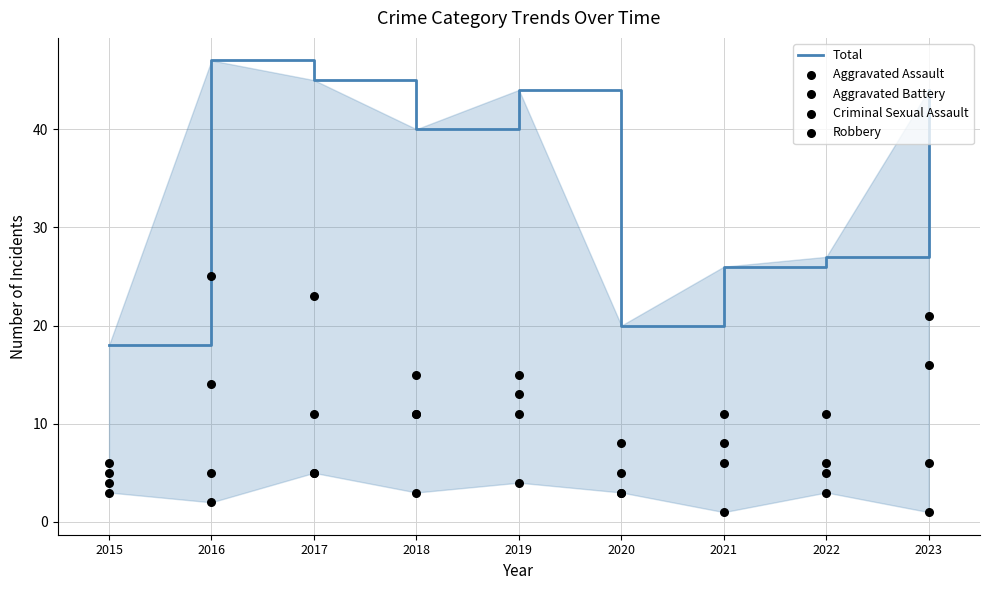

Which series has the largest total across all categories?

Total